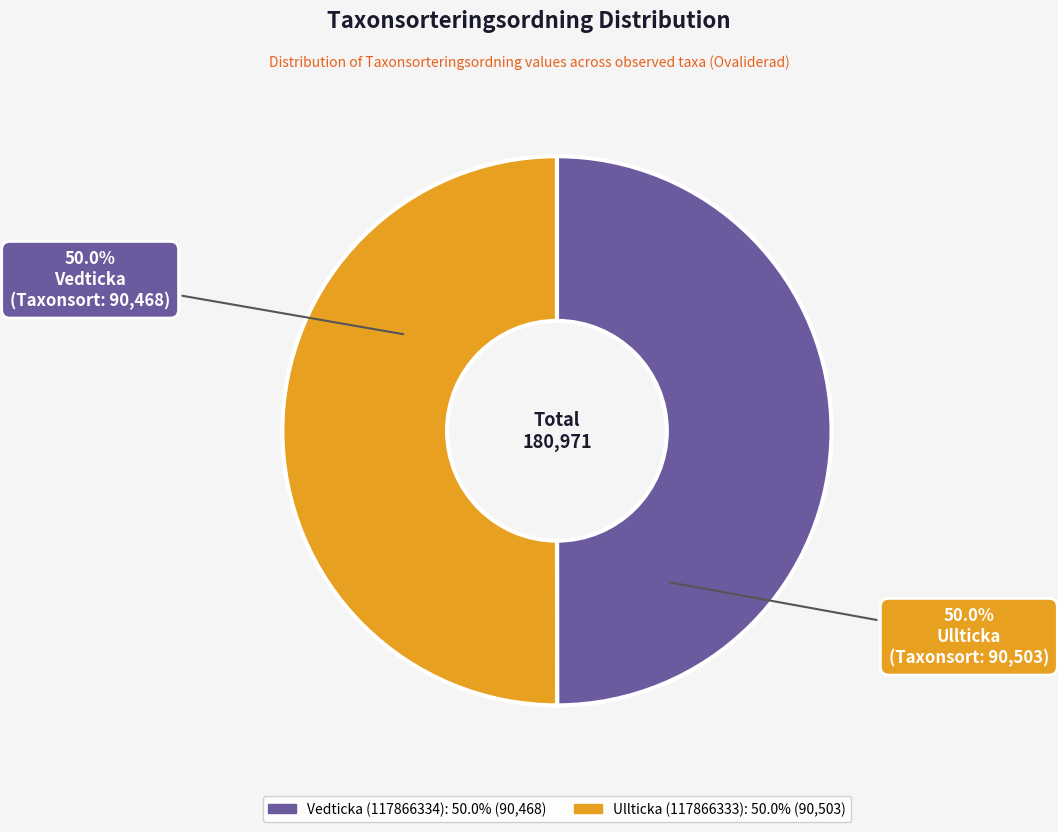

What is the ratio of the value at Ullticka (117866333) to the value at Vedticka (117866334)?

1.0